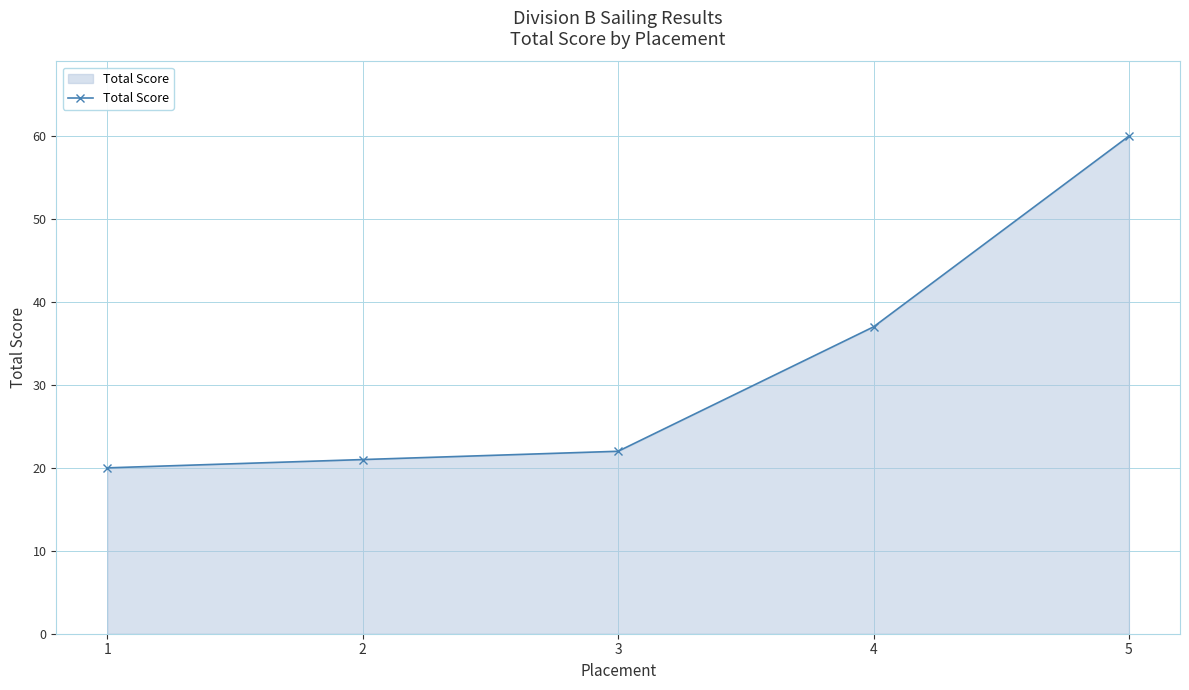

How many distinct data groups are displayed?

1